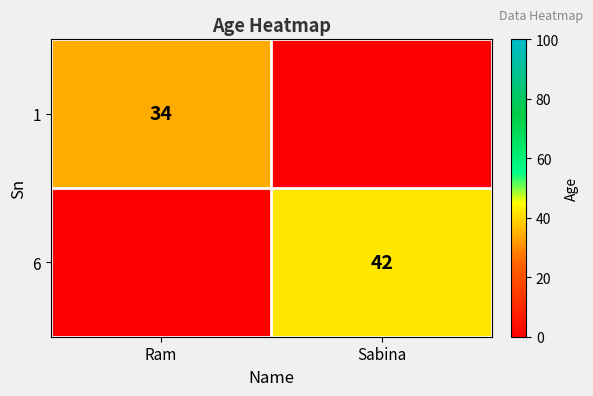

Is the value of 6 at Sabina greater than the value of 1 at Ram?

Yes